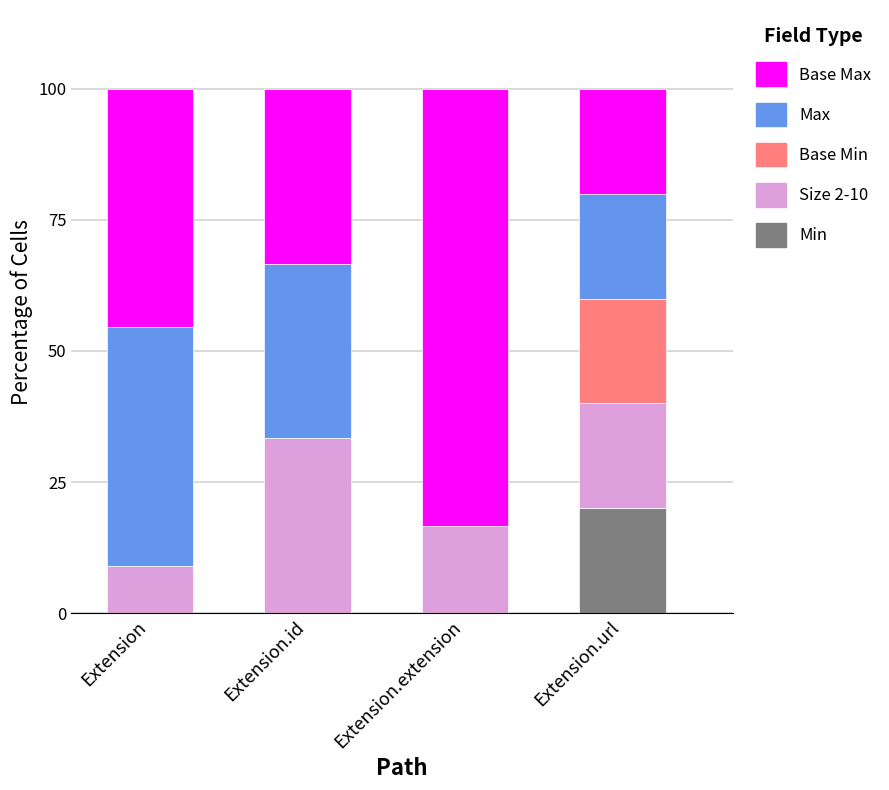

Count the number of categories in the chart.

4